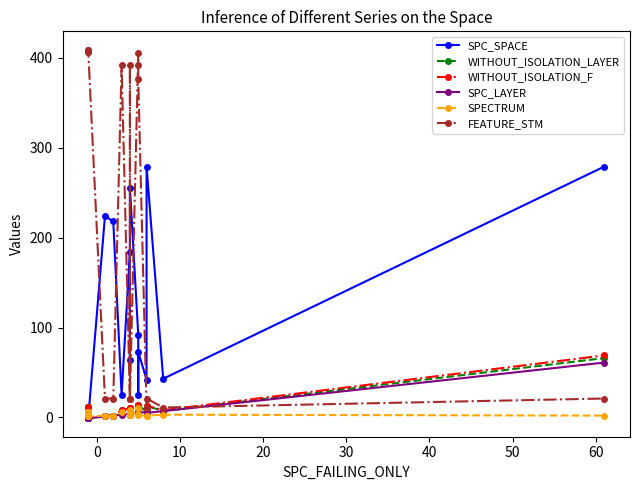

The WITHOUT_ISOLATION_LAYER series shows 3 at 30. True or false?

False